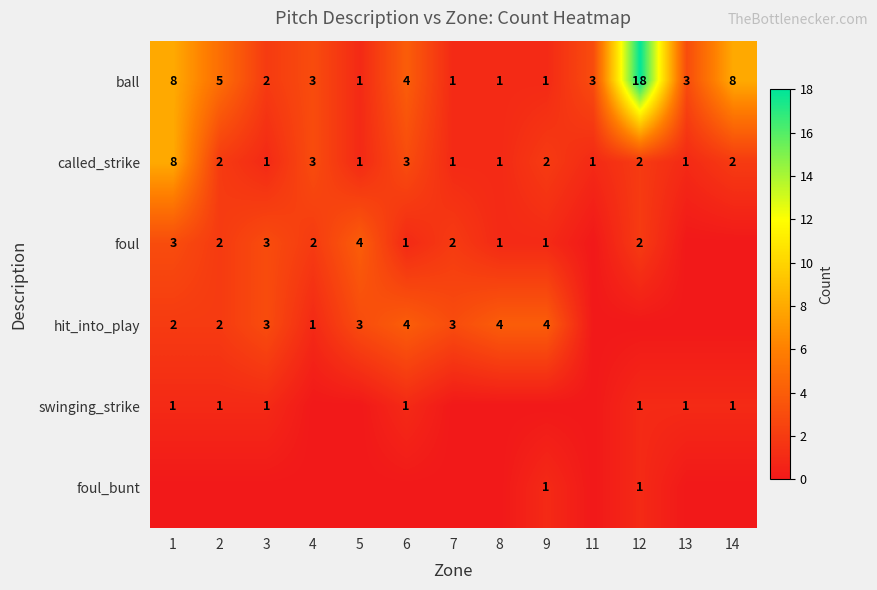

Between 1 and 3, which is larger?

1